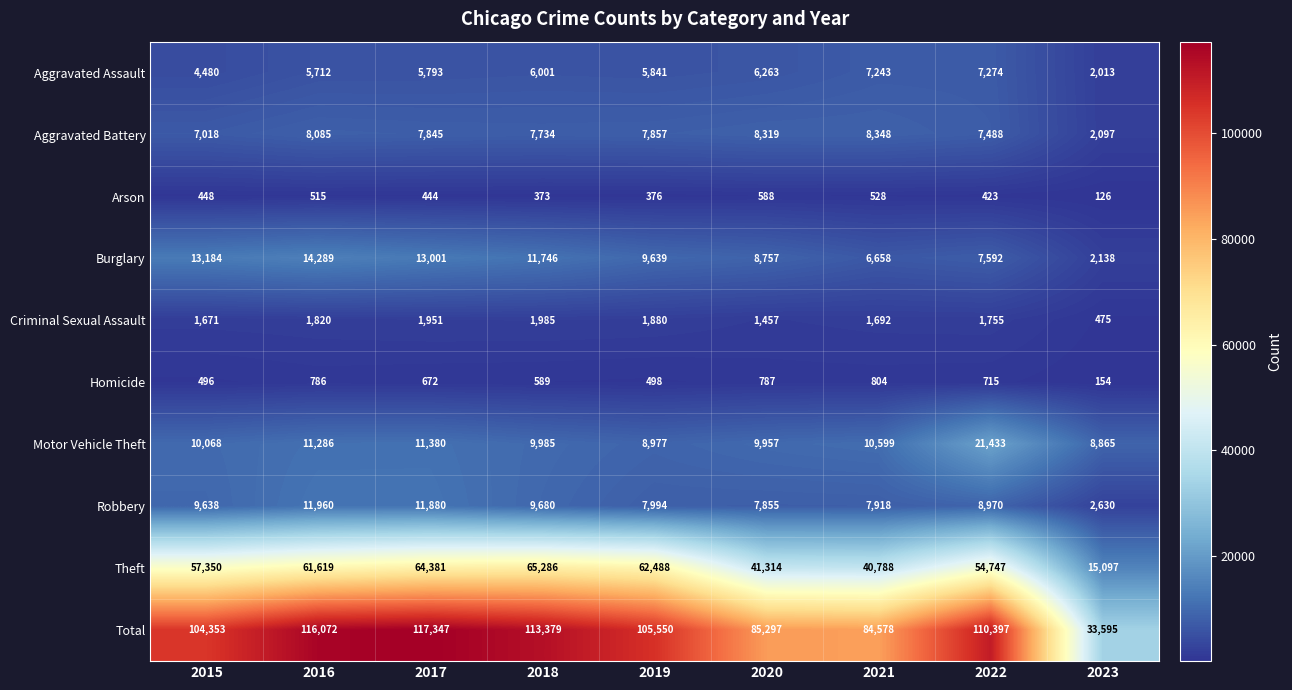

What is the total value across all series at 2015?

208706